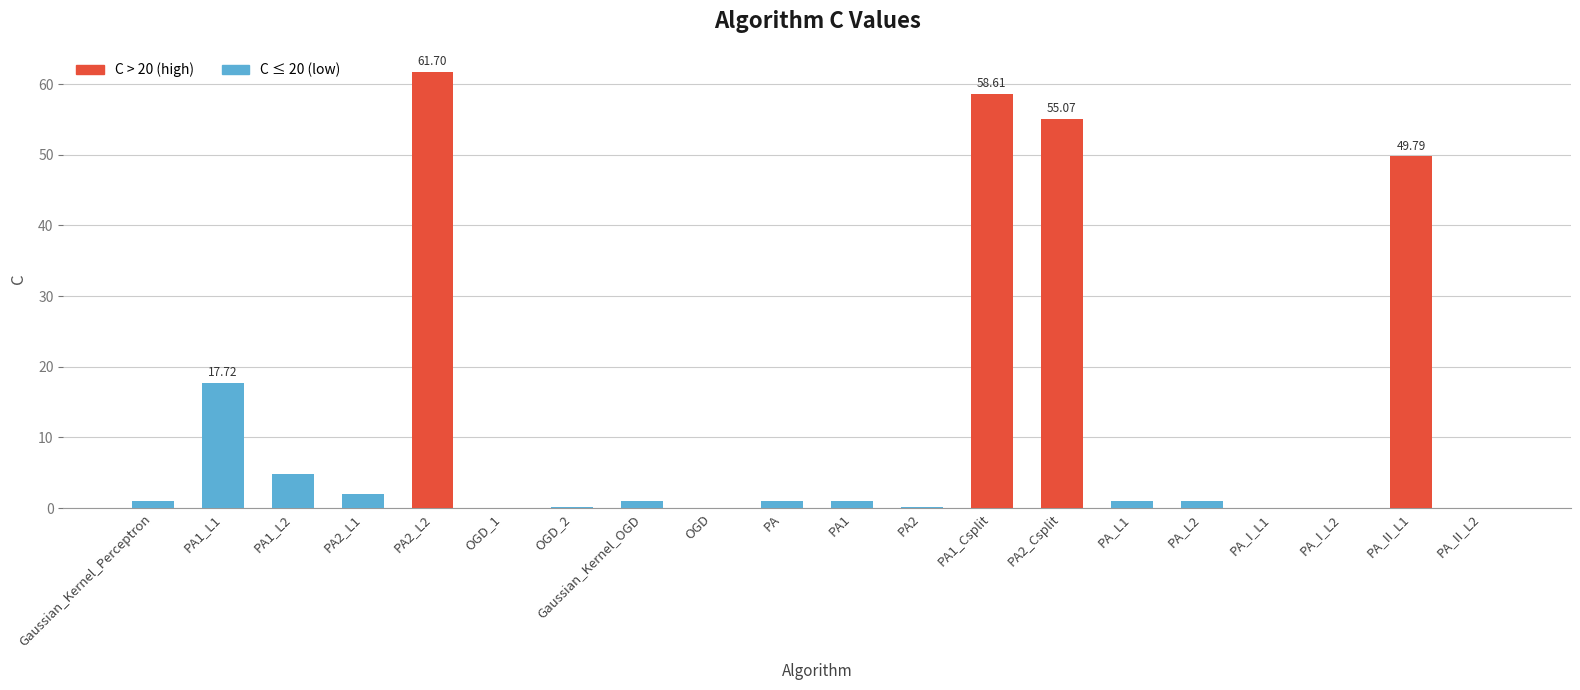

What is the sum of all values?

256.2